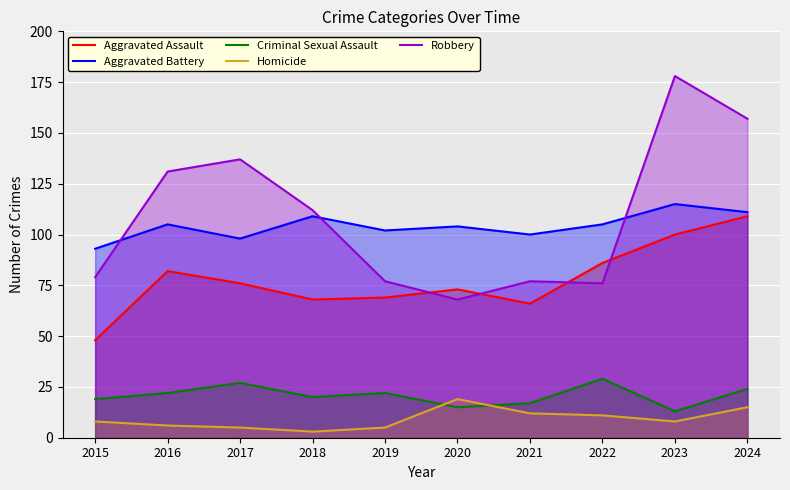

At 2017, list the series in order from largest to smallest.

Robbery, Aggravated Battery, Aggravated Assault, Criminal Sexual Assault, Homicide